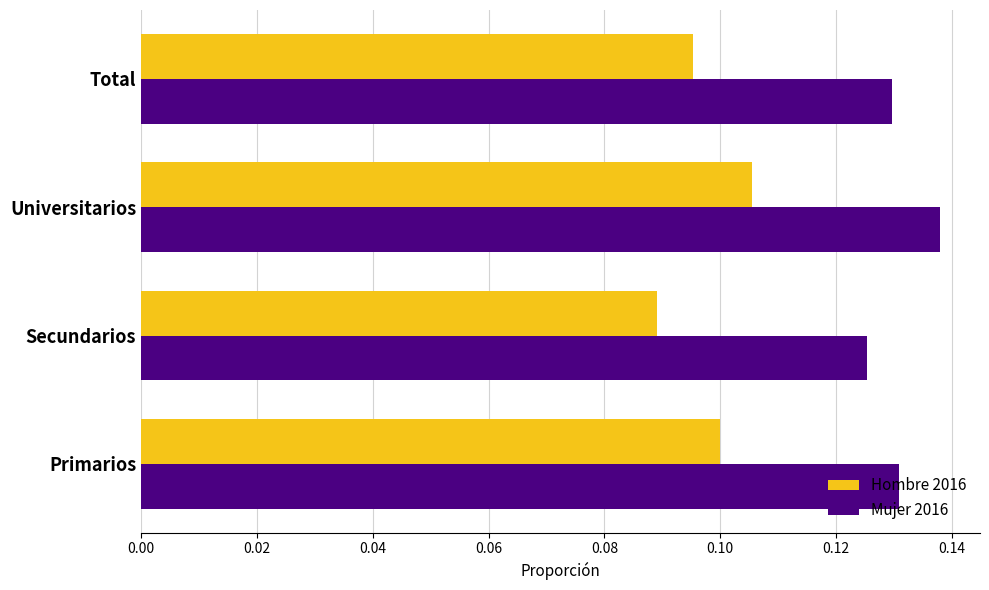

True or false: Mujer 2016 has a value of 0.1 at Total.

True